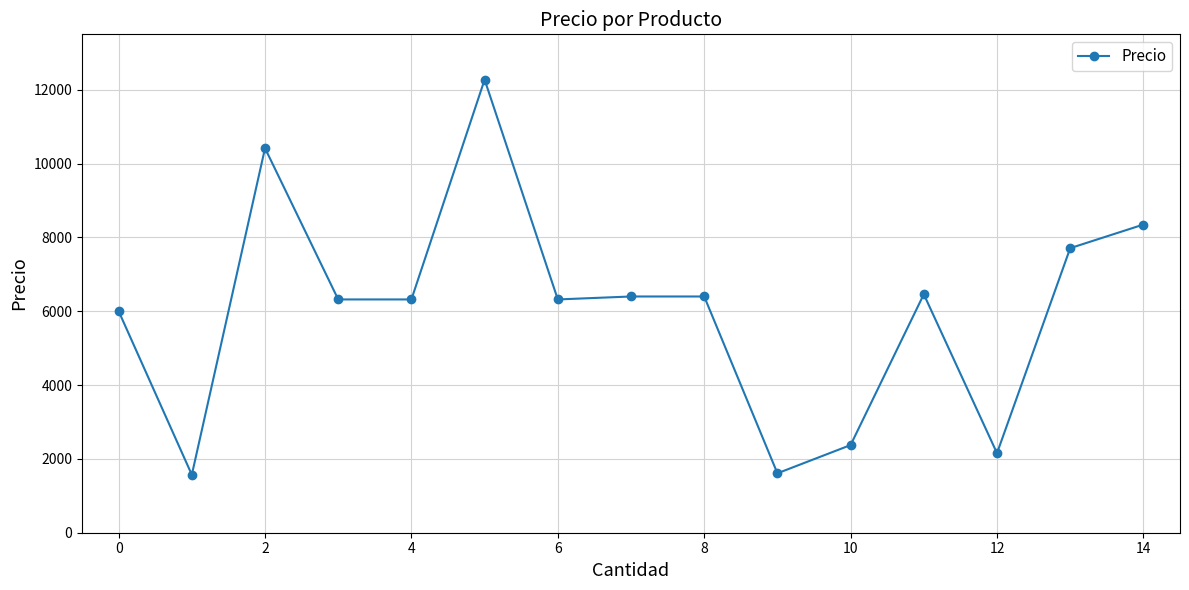

What is the average value?

6045.6